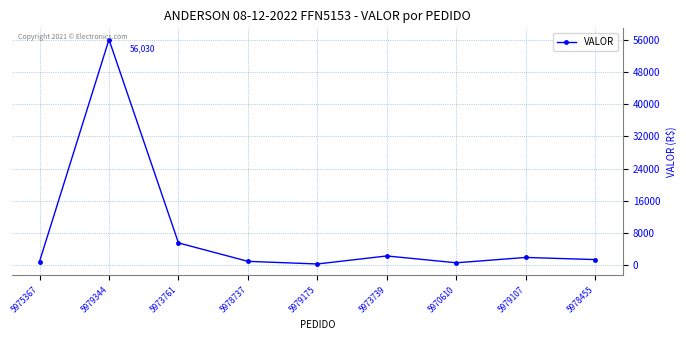

Where is the data nearest to the value 28192?

5973761